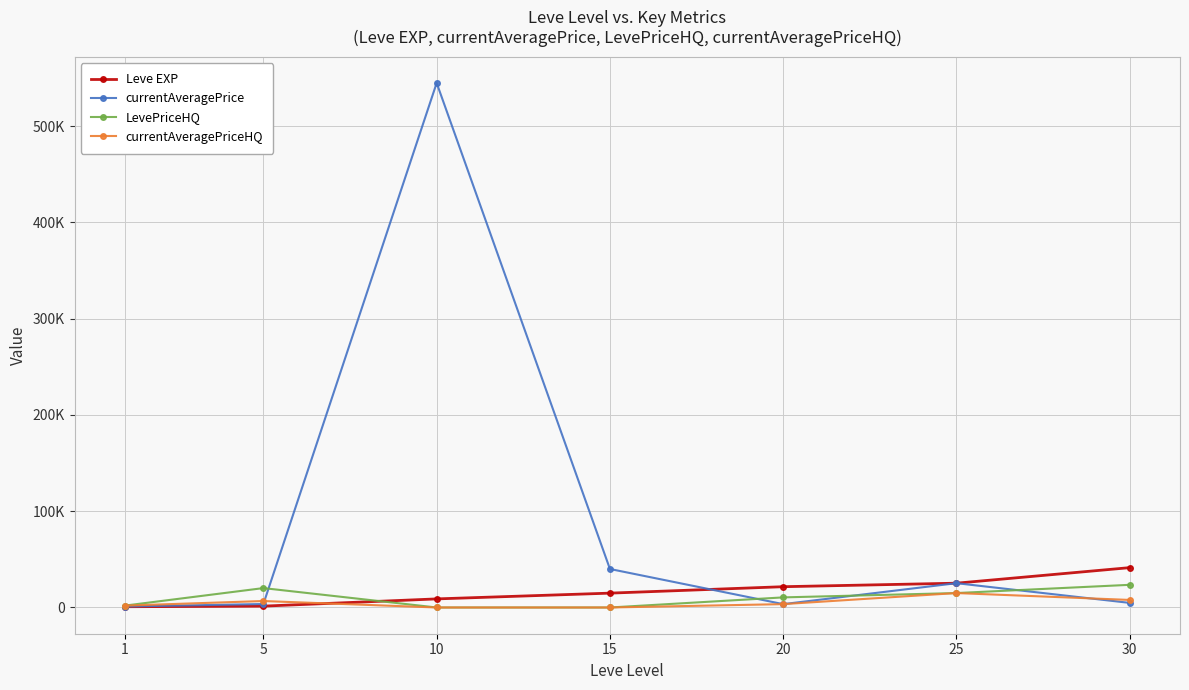

Rank the series at 15 from highest to lowest value.

currentAveragePrice, Leve EXP, LevePriceHQ, currentAveragePriceHQ